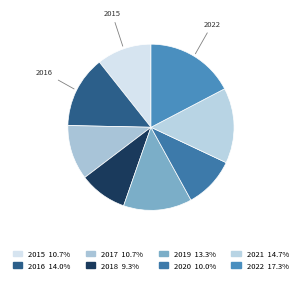

Is there any slice that represents more than half of the pie?

No